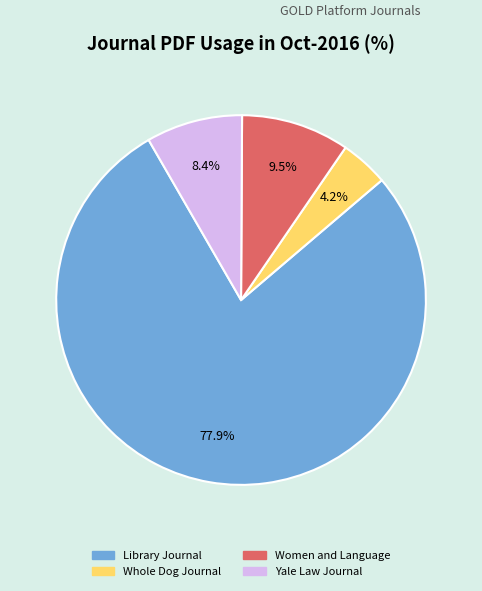

Count the number of slices in the pie.

4